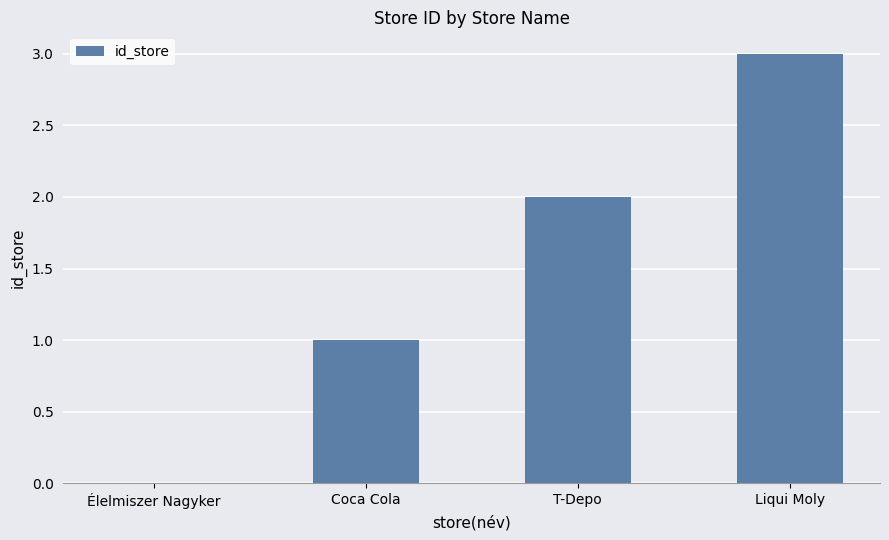

What is the sum of all values?

6